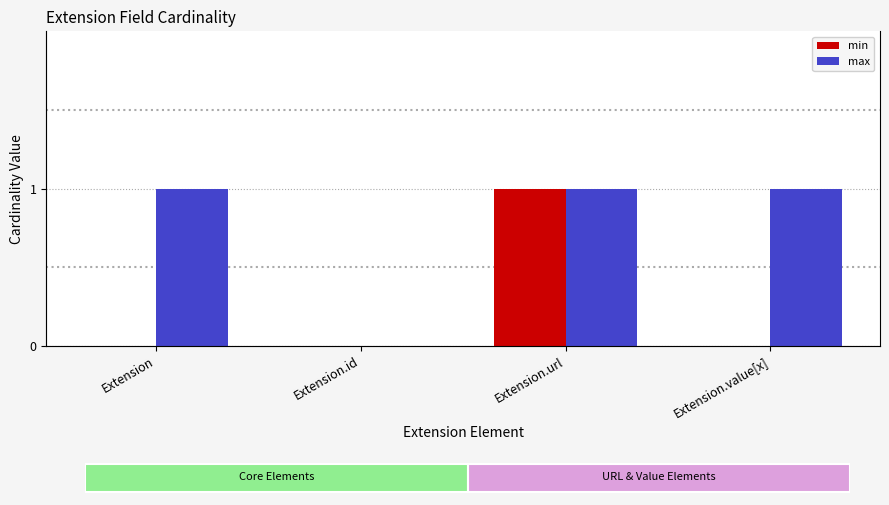

Rank the series by their average value, from highest to lowest.

max, min